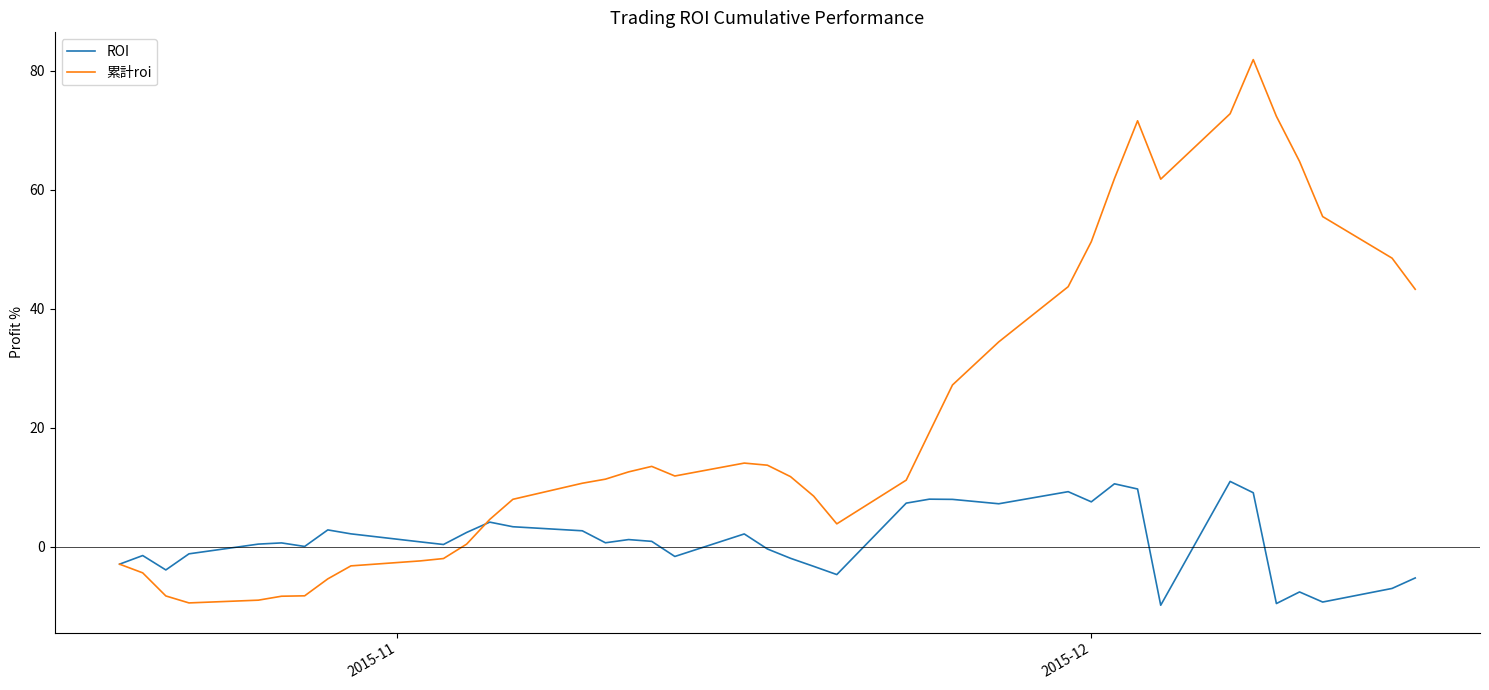

List the series in order of their overall mean, highest first.

累計roi, ROI